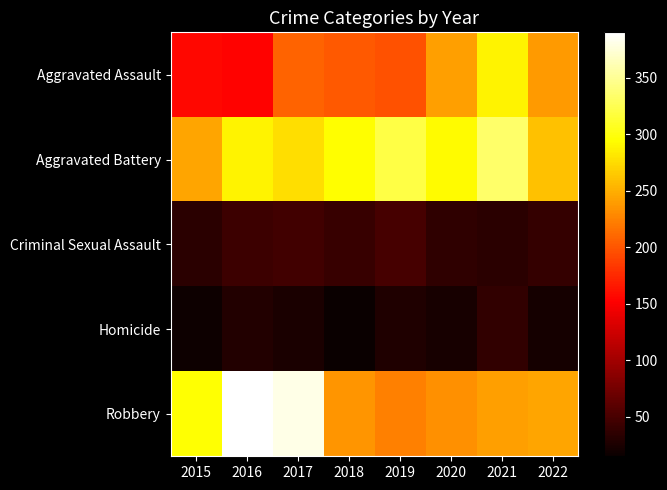

Which has a higher value, 2015 or 2018?

2018